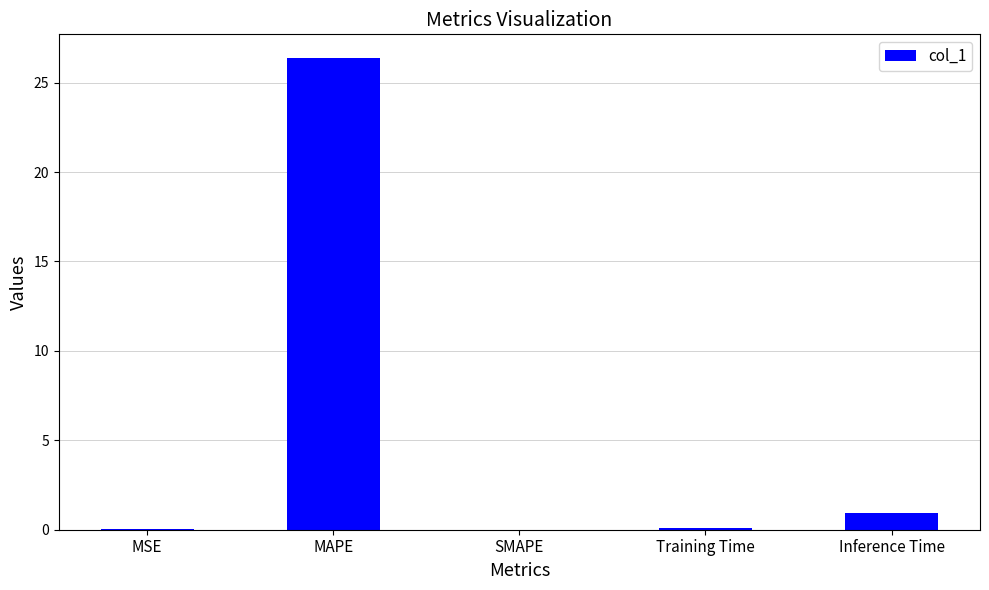

Which has a higher value, SMAPE or MAPE?

MAPE